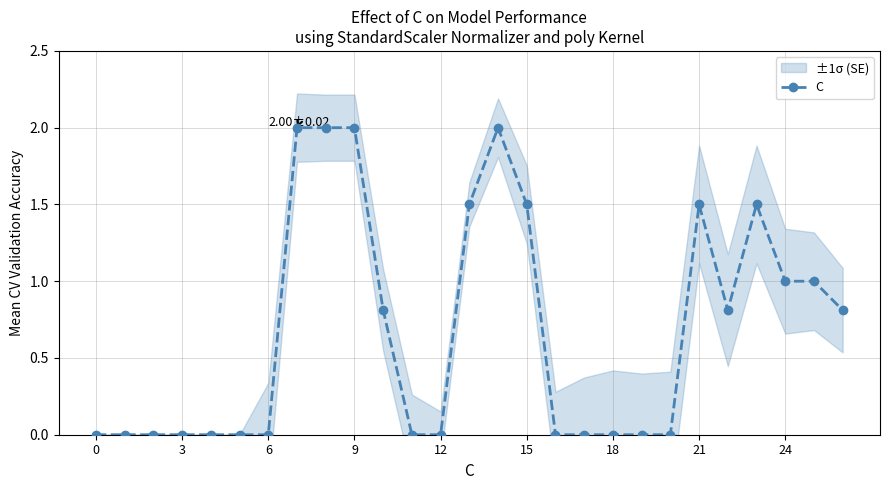

The C series shows 2.0 at 9. True or false?

True